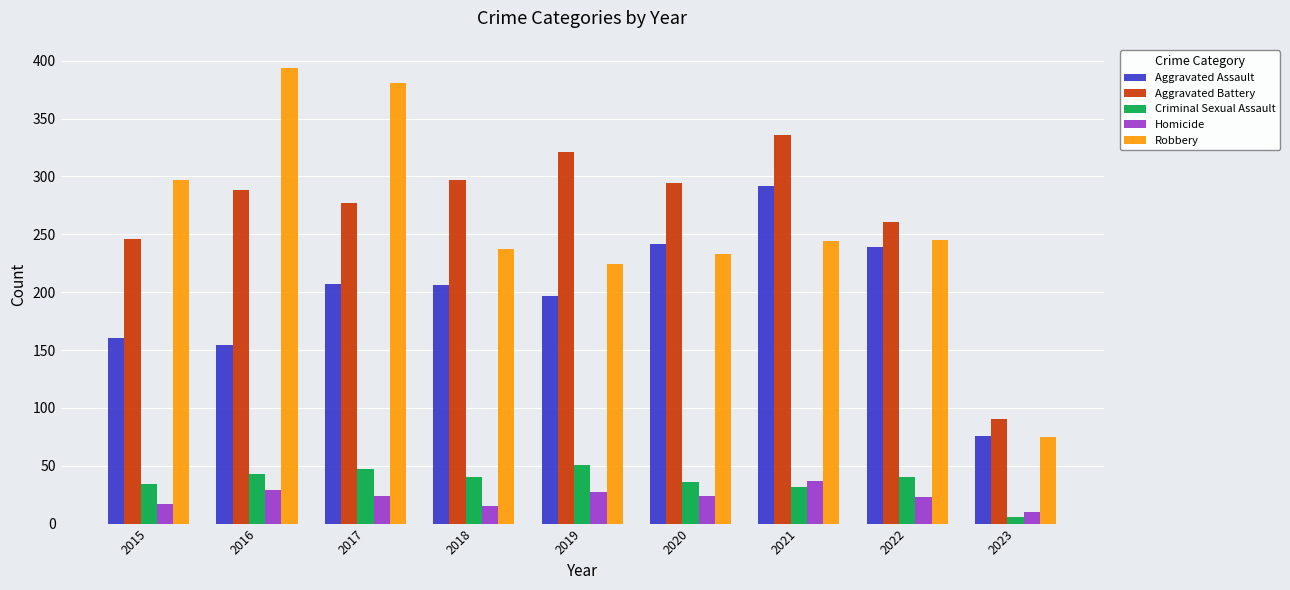

Is the value of Robbery at 2019 greater than the value of Homicide at 2017?

Yes